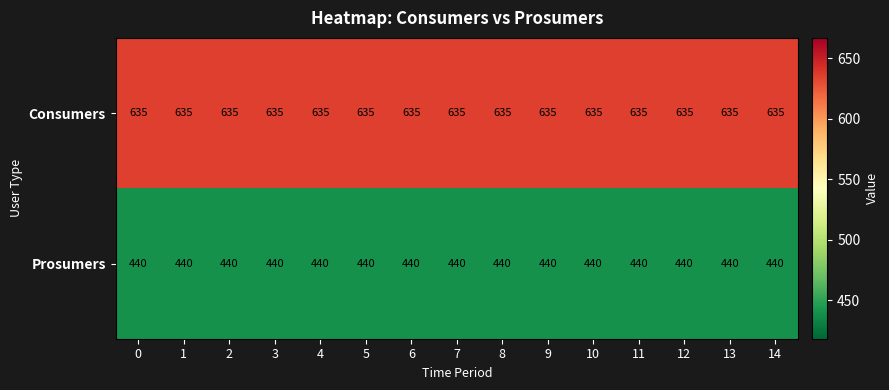

Is it true that Consumers equals 367 at 5?

False